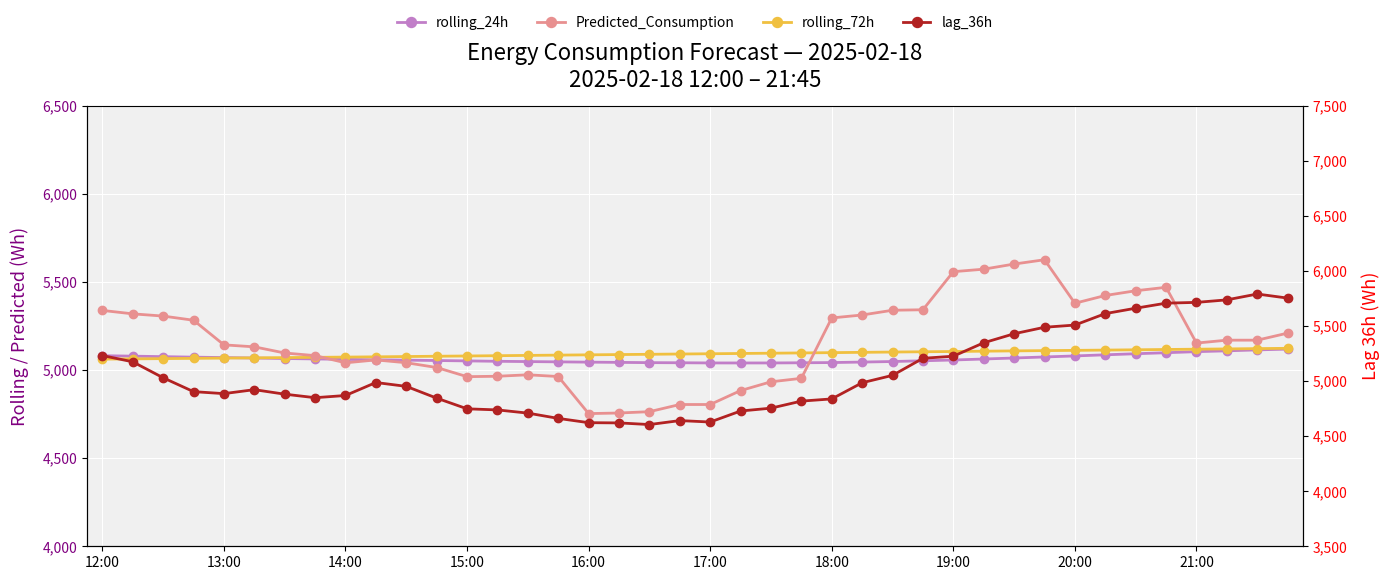

Between 14 and 31, which series saw the biggest shift?

lag_36h